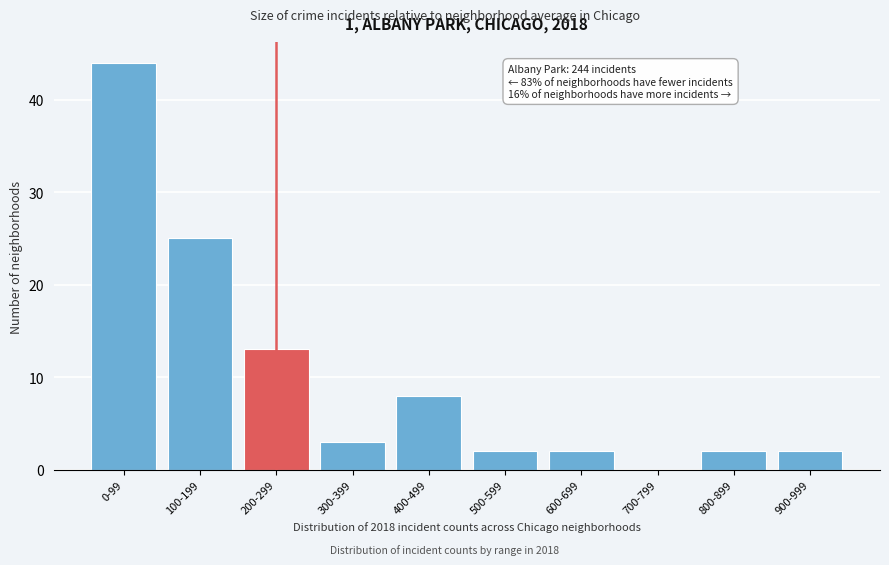

Reading left to right, list all the values displayed in this chart.

0-99=44	100-199=25	200-299=13	300-399=3	400-499=8	500-599=2	600-699=2	700-799=0	800-899=2	900-999=2